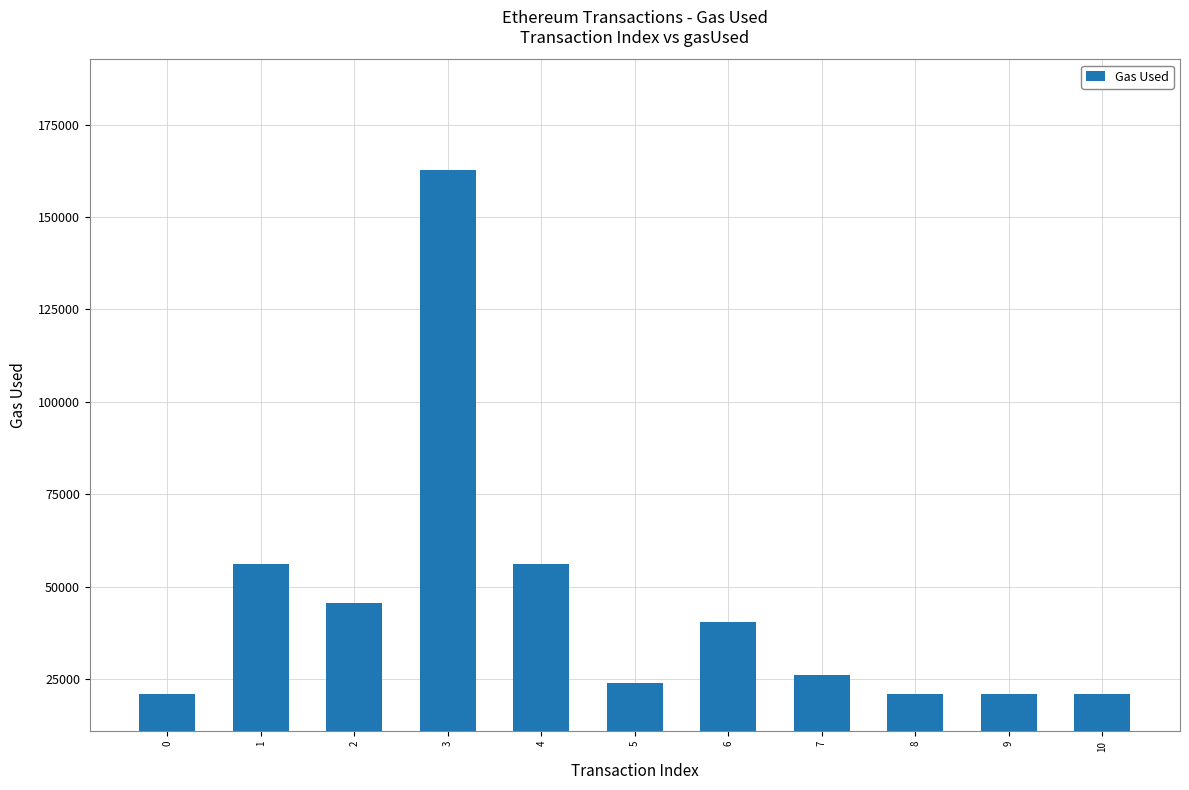

The value at 7 is 14563. True or false?

False